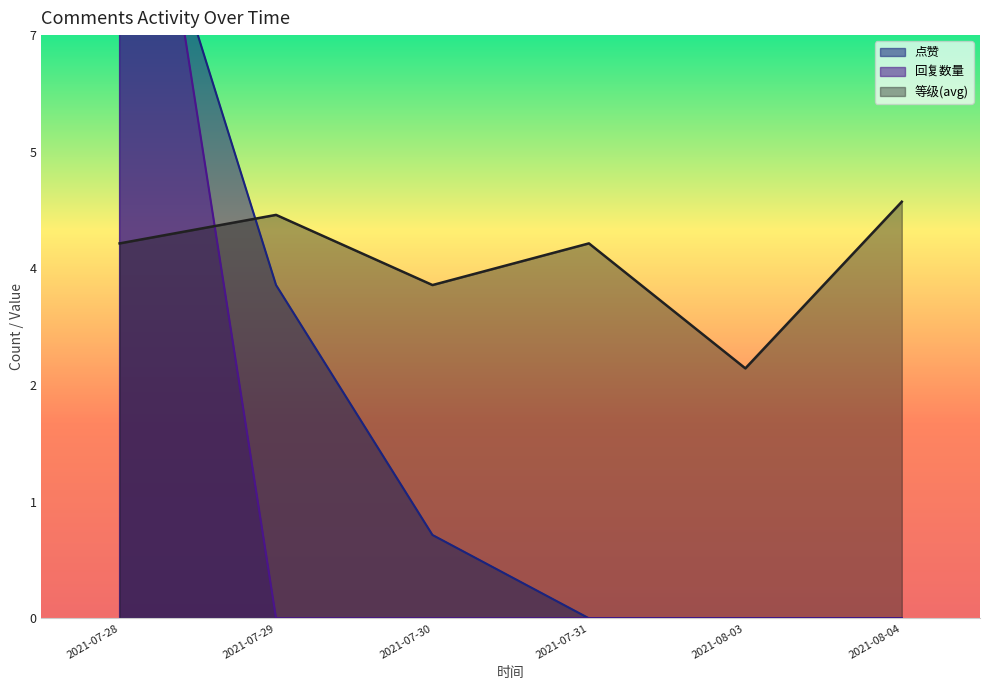

Which series has the widest spread of values?

回复数量